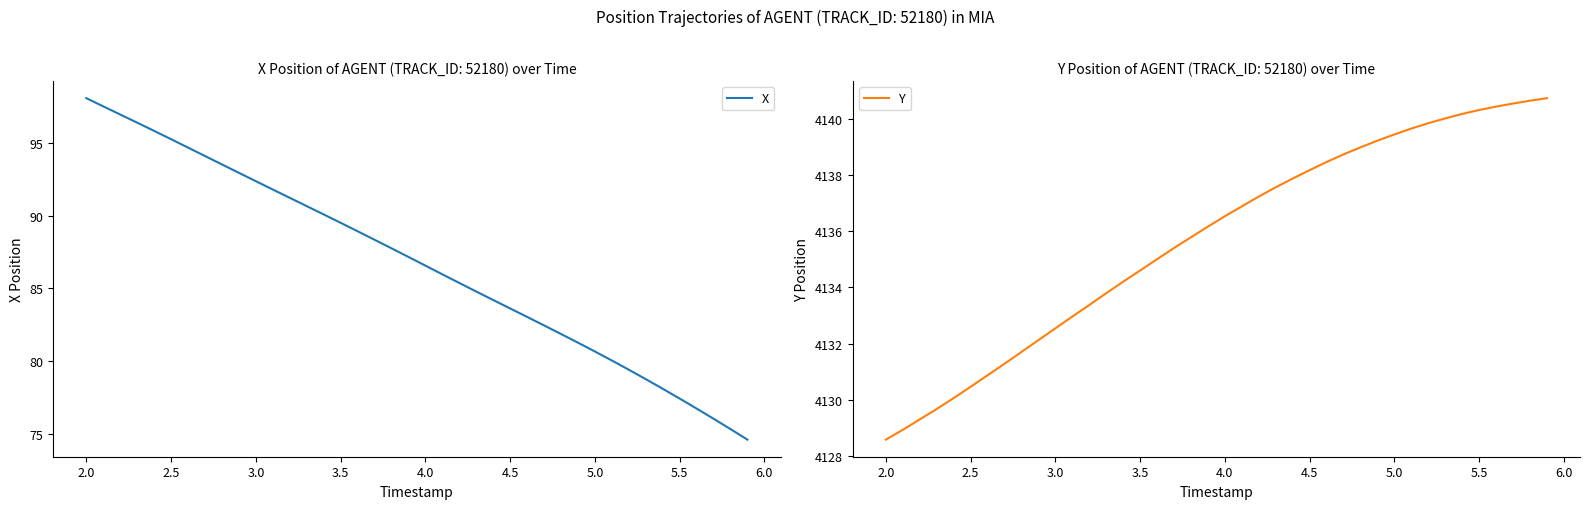

Where does the X series first go above 87?

2.0